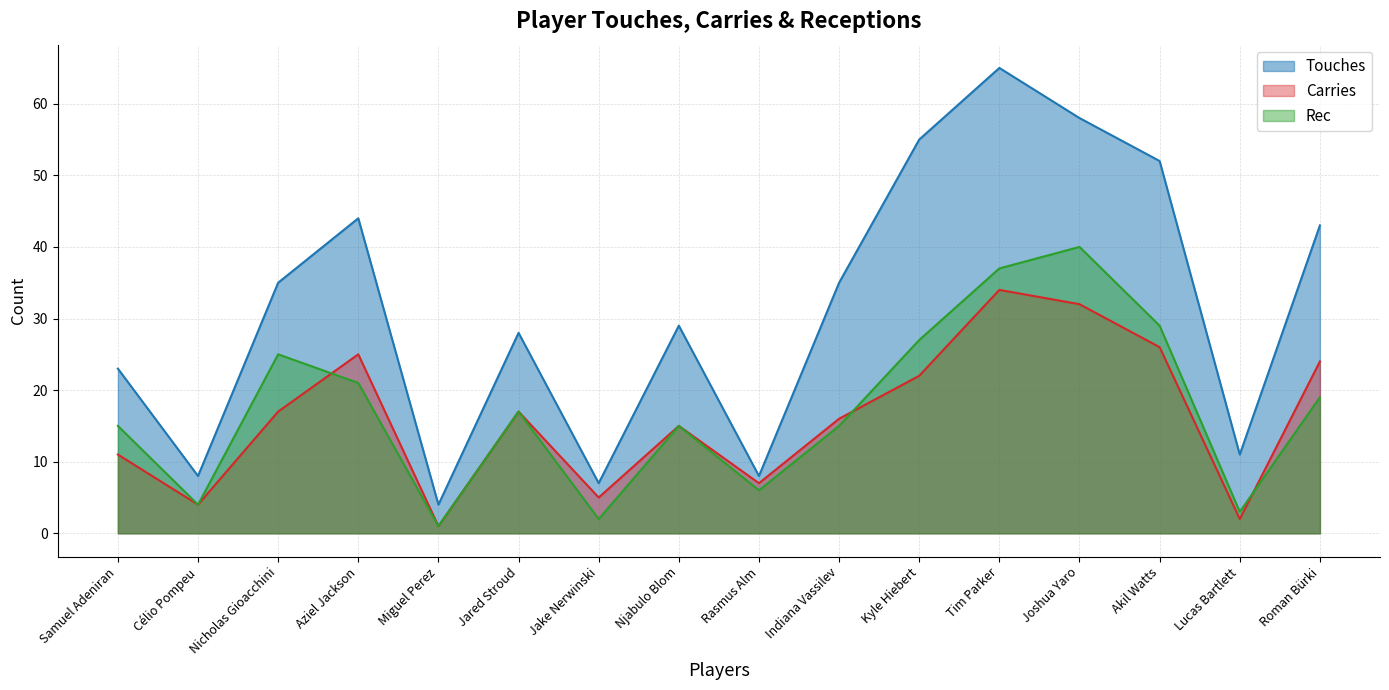

What is the difference between the Carries values at Joshua Yaro and Tim Parker?

2